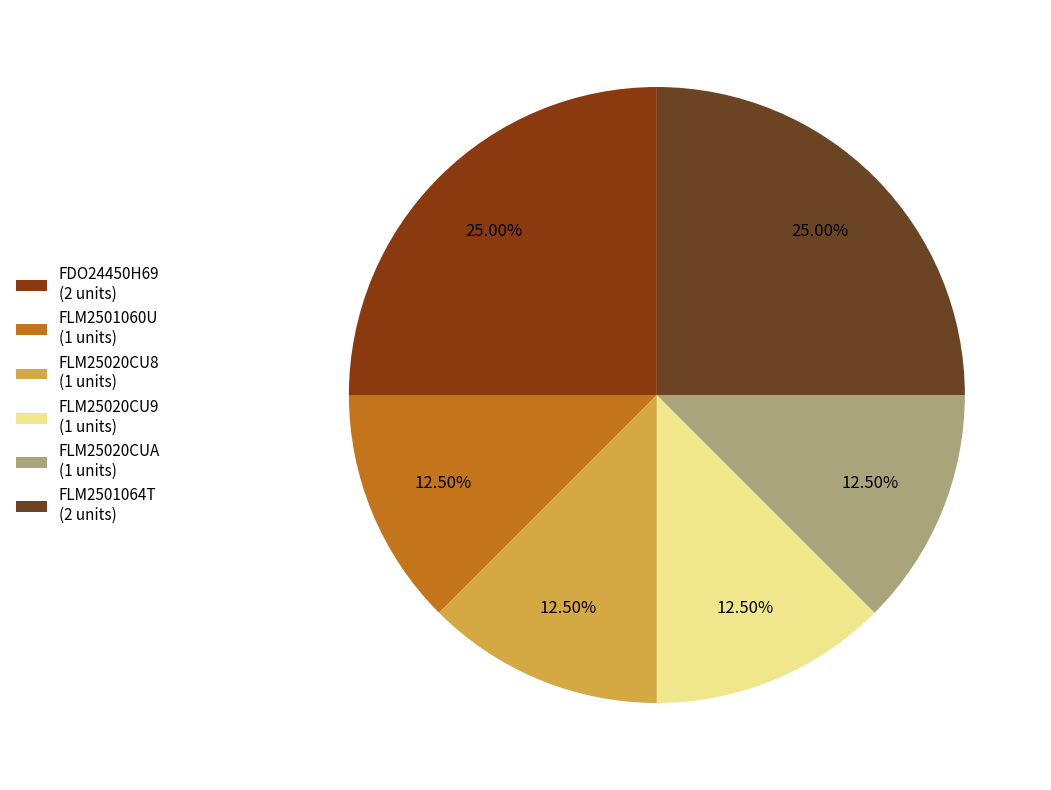

To the nearest percent, what is the difference between the largest and smallest slice percentages?

12%